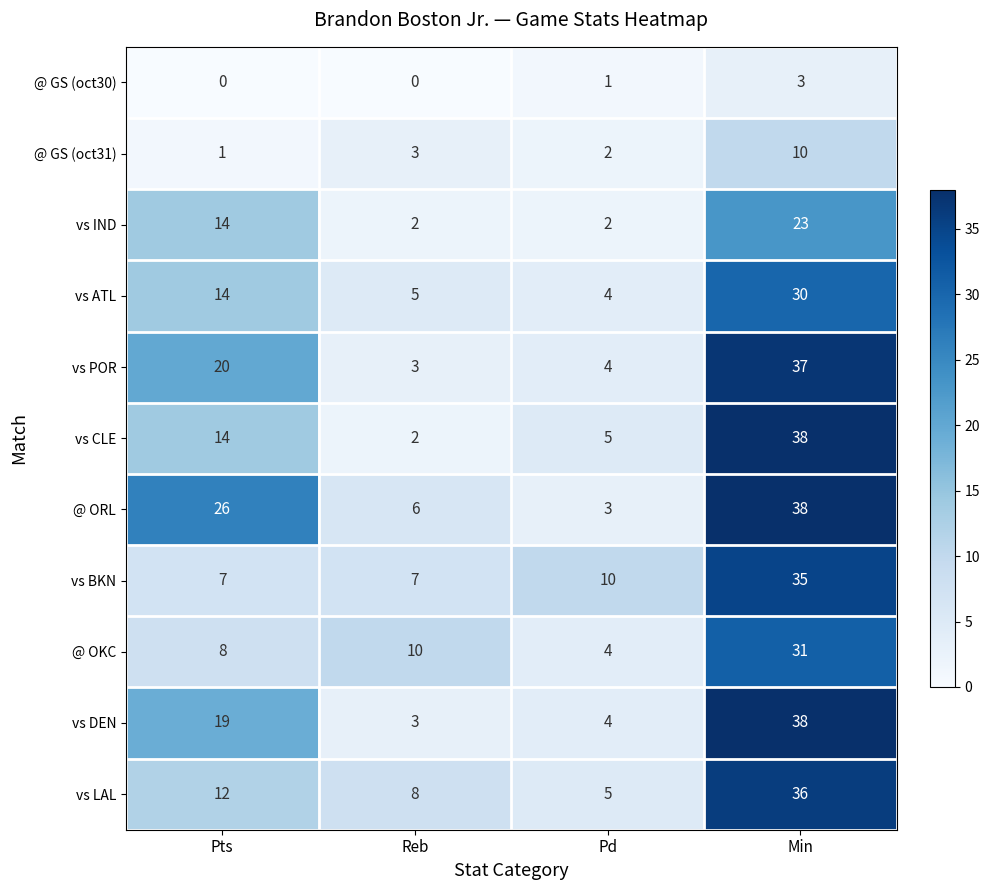

Between Reb and Min, which series saw the biggest shift?

vs CLE